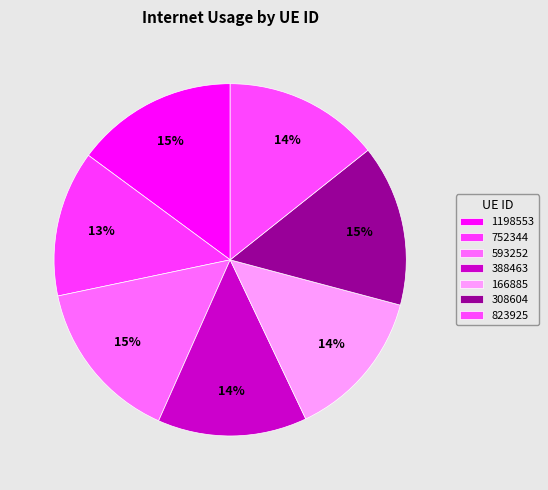

Does 593252 account for over 50% of the chart?

No